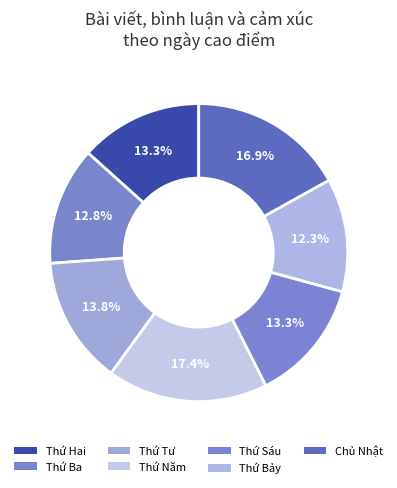

To the nearest percent, what is the difference between the Thứ Bảy and Thứ Tư slice percentages?

2%